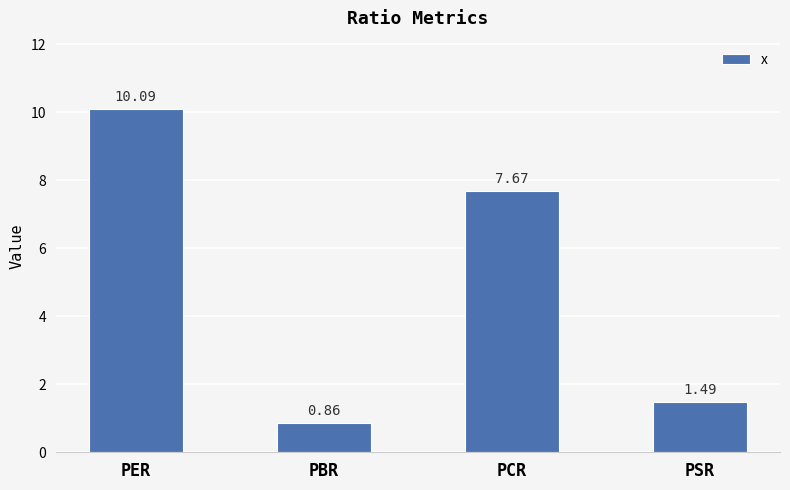

What is the sum of the values at PCR and PER?

17.8